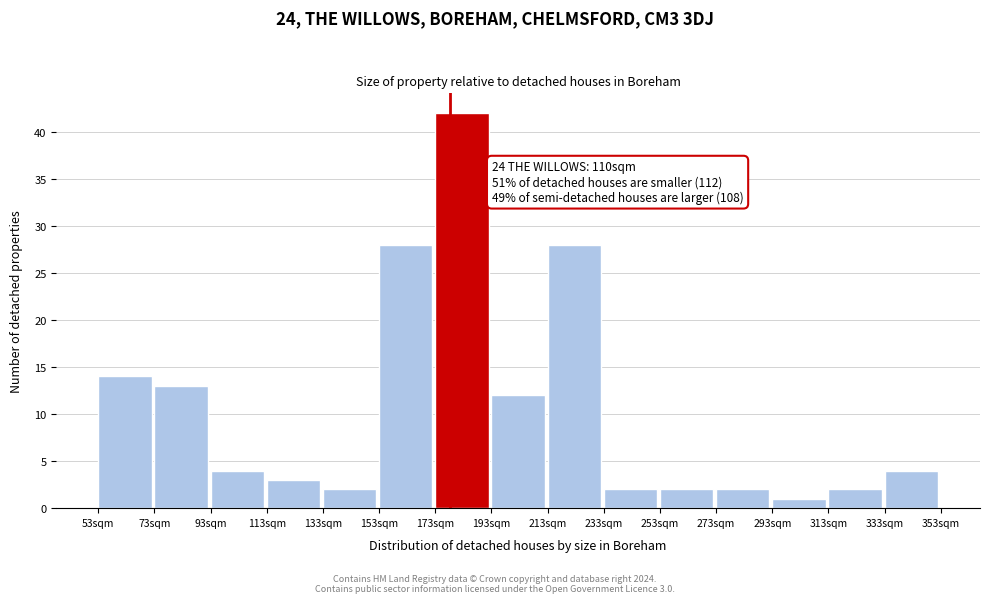

Reading left to right, what are all the values shown in this chart?

53sqm=14	73sqm=13	93sqm=4	113sqm=3	133sqm=2	153sqm=28	173sqm=42	193sqm=12	213sqm=28	233sqm=2	253sqm=2	273sqm=2	293sqm=1	313sqm=2	333sqm=4